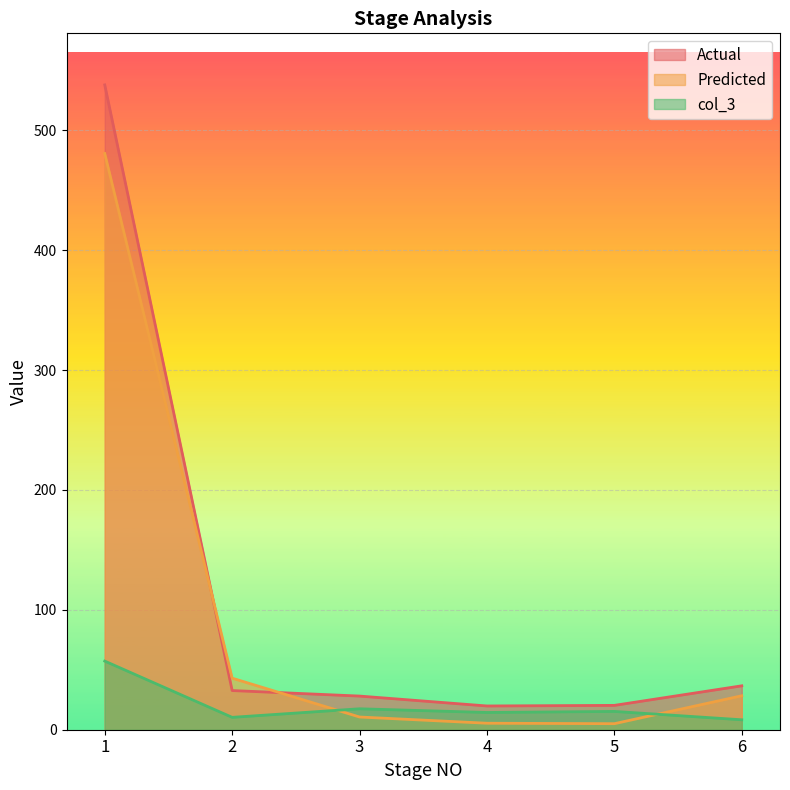

What is the value of the Actual point at the 6th from the left?

36.6